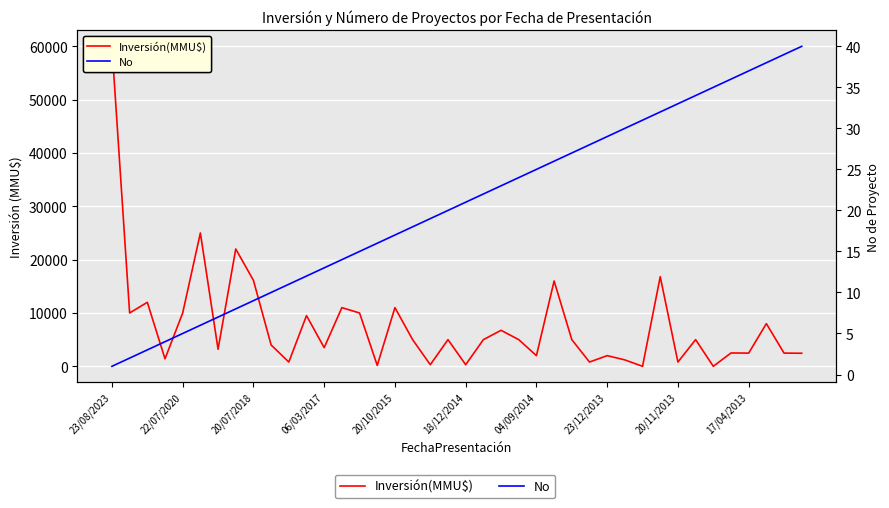

The No series shows 15 at 17/04/2013. True or false?

False